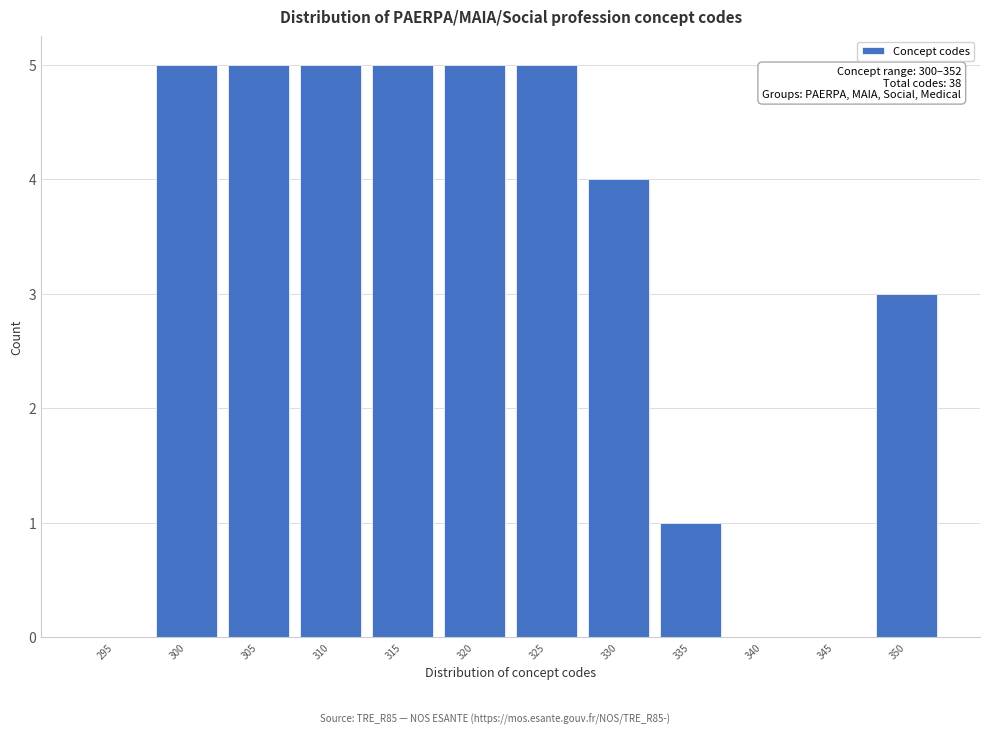

Reading left to right, what are all the values shown in this chart?

295=0	300=5	305=5	310=5	315=5	320=5	325=5	330=4	335=1	340=0	345=0	350=3